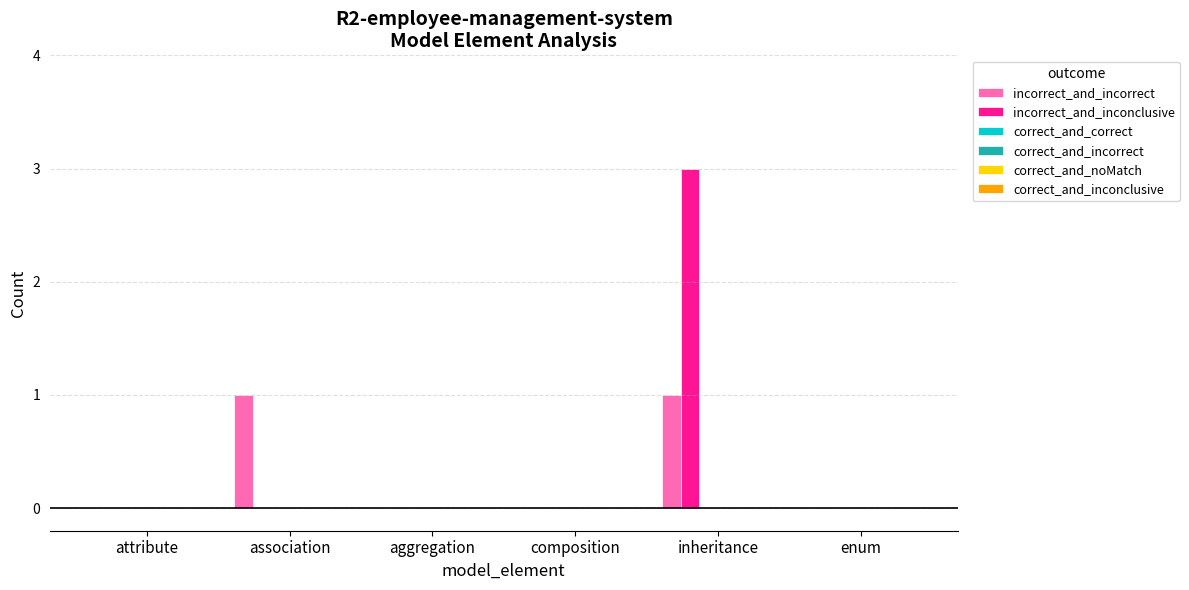

What is the maximum value for incorrect_and_inconclusive?

3